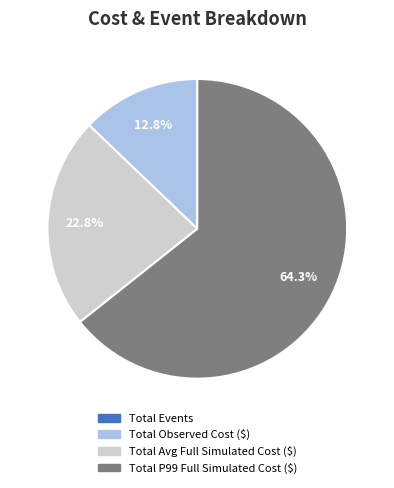

What percentage is NOT represented by Total Observed Cost ($)?

87.2%